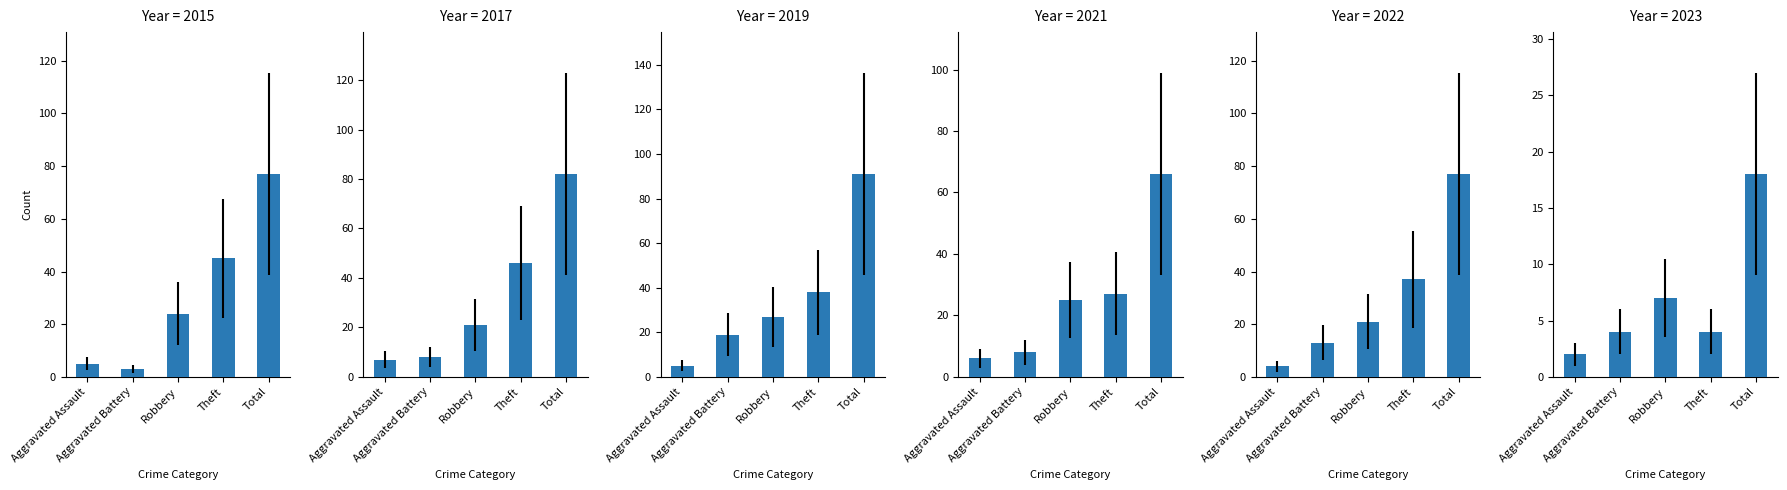

How many data points in 2019 are above 27?

2